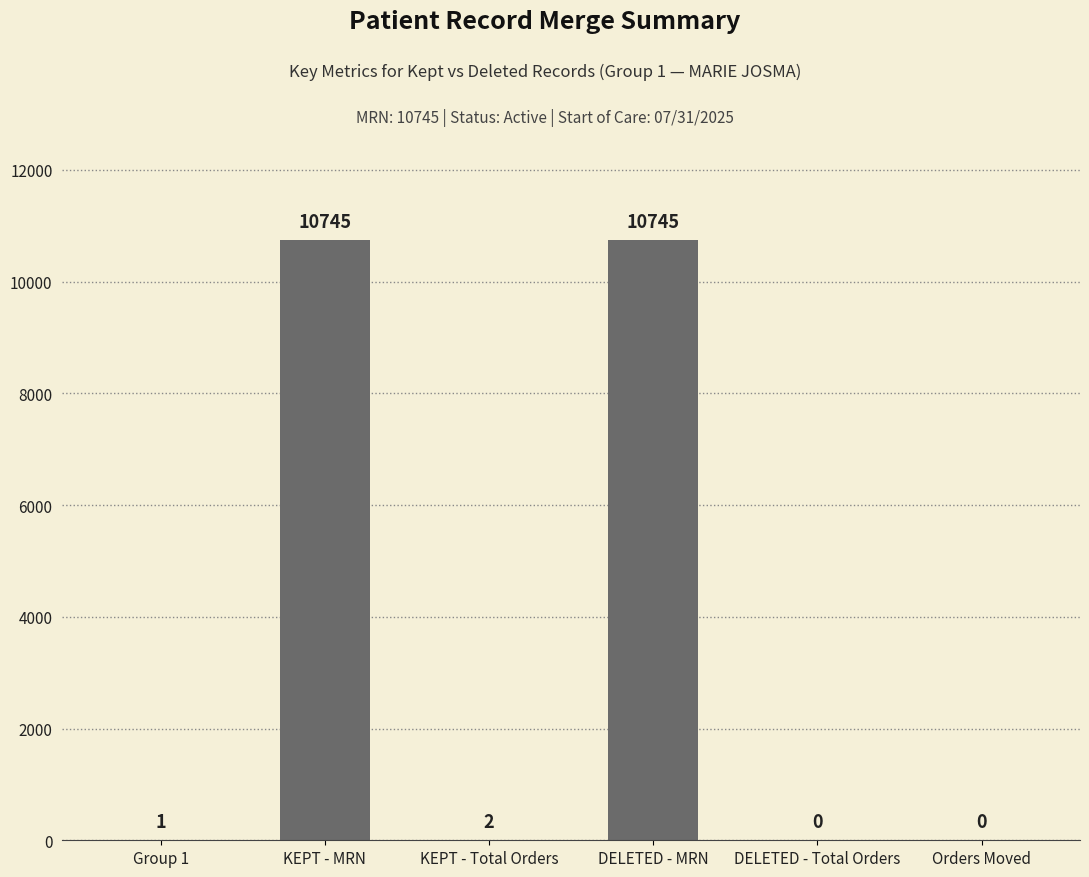

Where does the data first go above 2?

KEPT - MRN